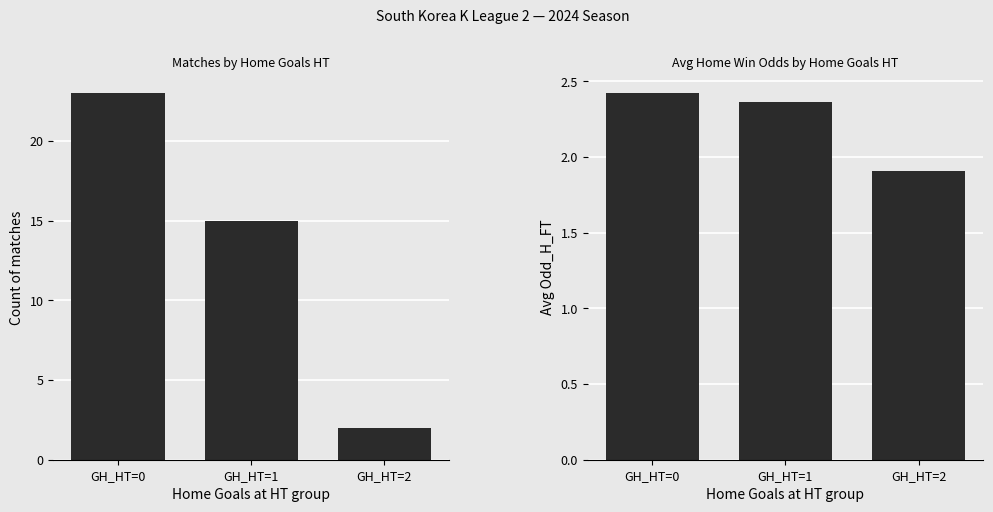

Where is Avg Odd_H_FT nearest to the value 2?

GH_HT=2